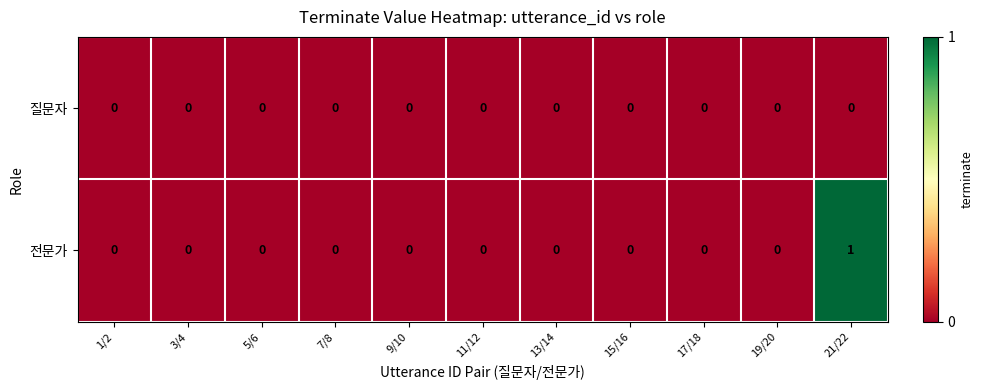

Reading left to right, what are all the values shown in this chart?

질문자: 0	0	0	0	0	0	0	0	0	0	0
전문가: 0	0	0	0	0	0	0	0	0	0	1